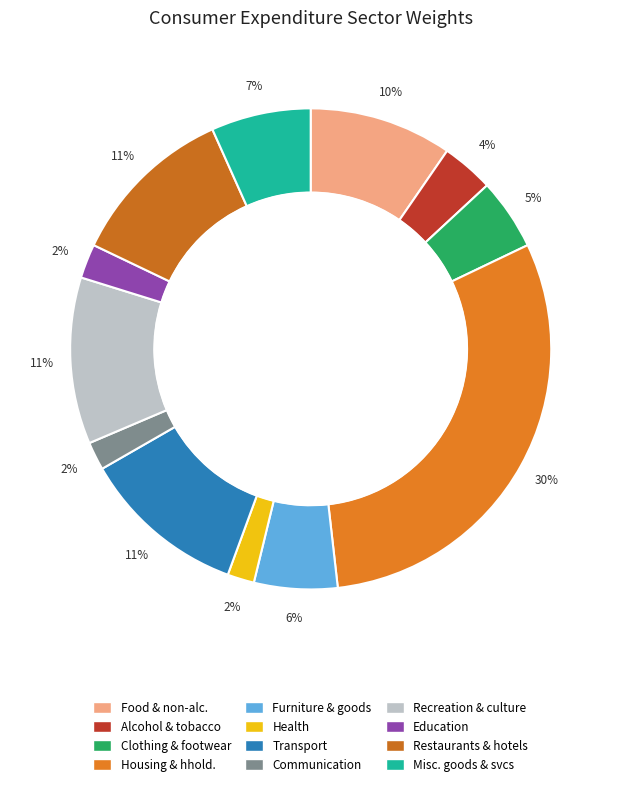

Is it true that Transport is 21% of the pie?

False